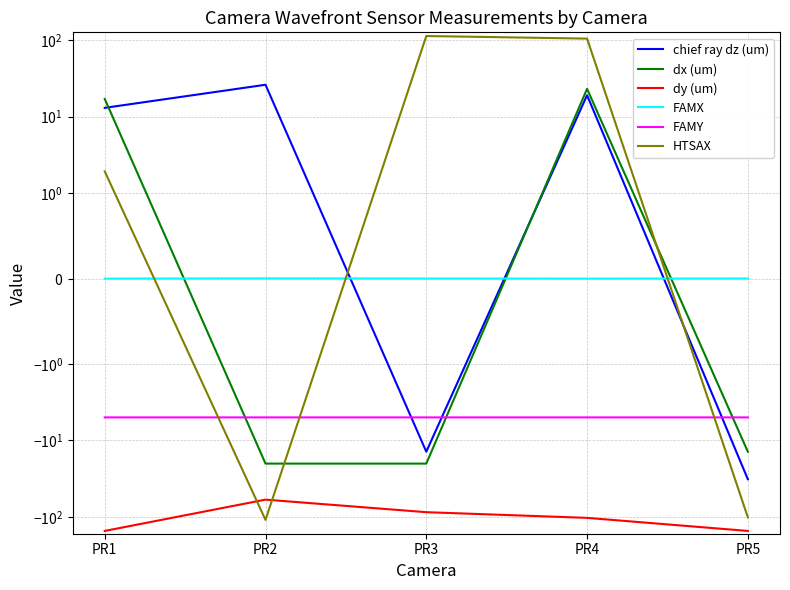

True or false: HTSAX has a value of 103.9 at PR4.

True